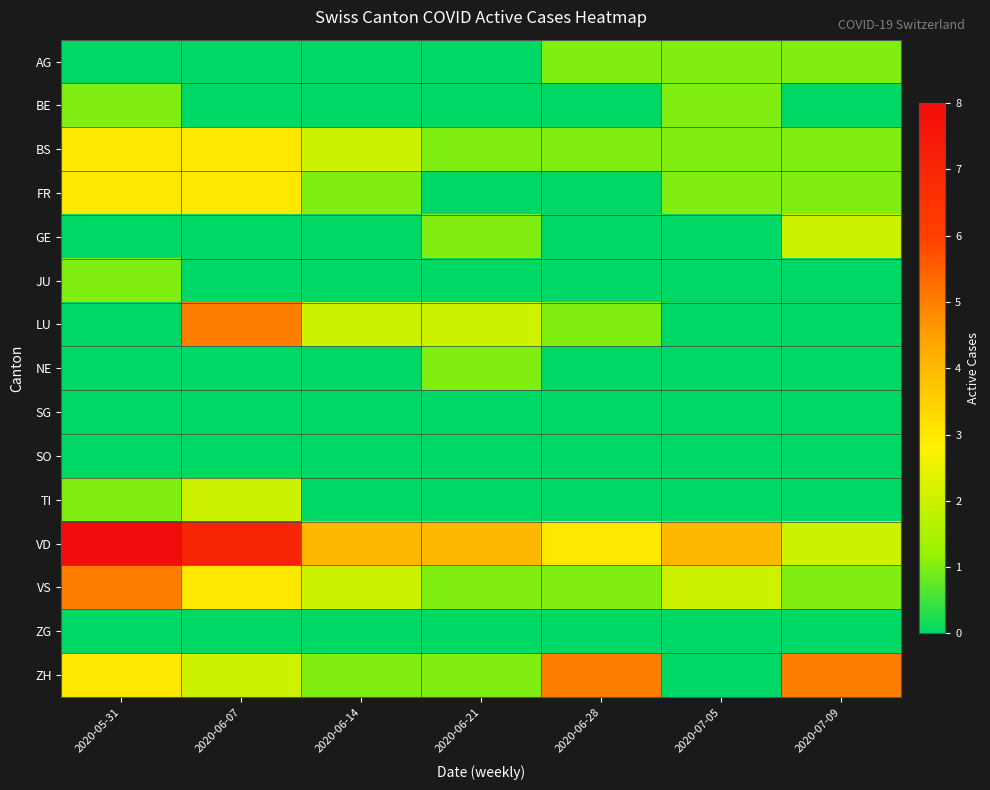

Rank the series by their maximum value, from lowest to highest.

SG, SO, ZG, AG, BE, JU, NE, GE, TI, BS, FR, LU, VS, ZH, VD